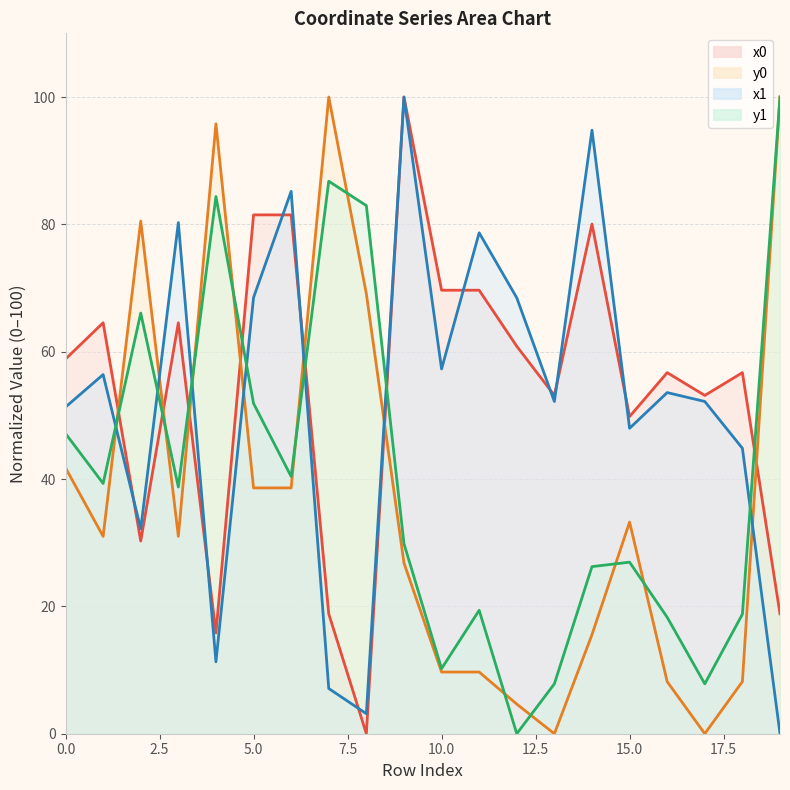

In x0 (line), how many points are higher than both neighbors (excluding endpoints)?

6